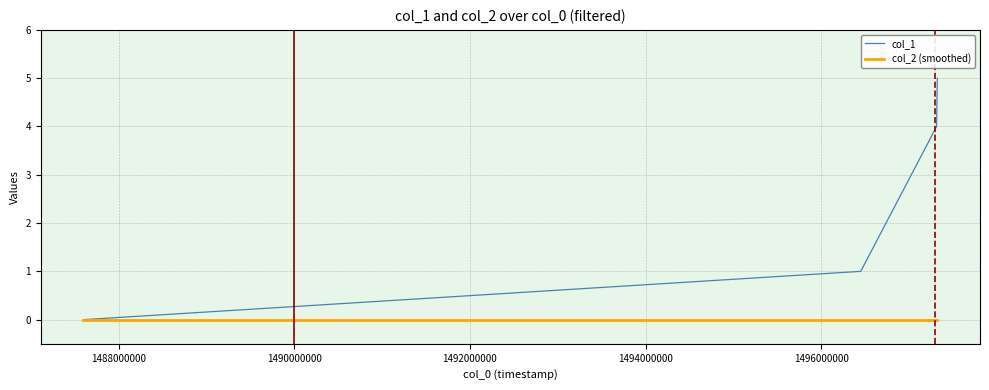

Which series has the largest total across all categories?

col_1